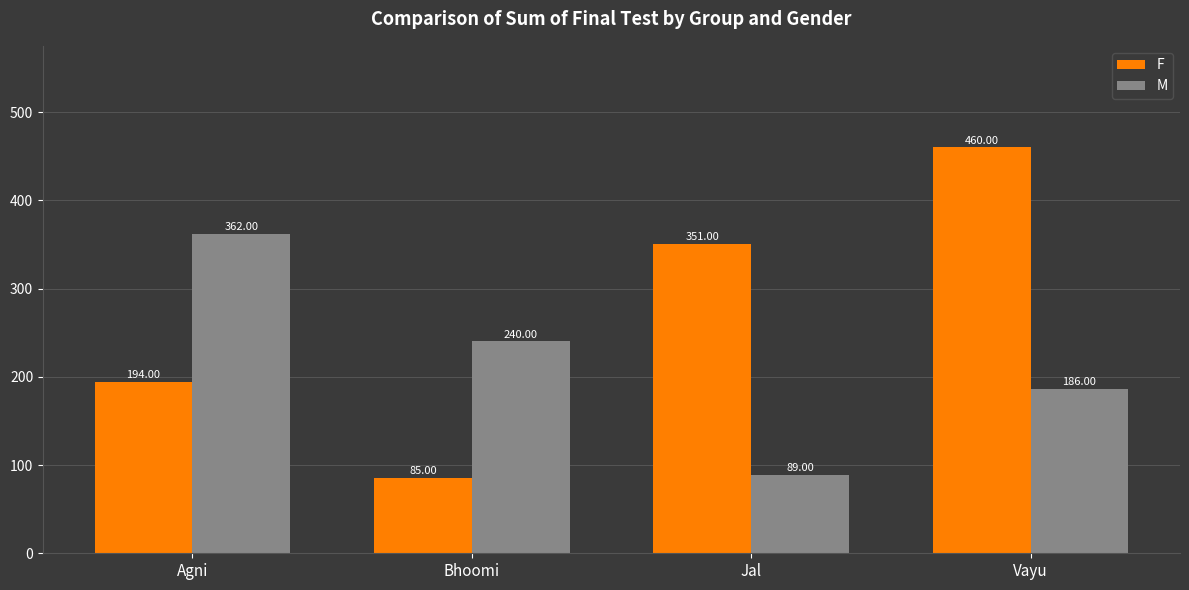

Which series has the widest spread of values?

F